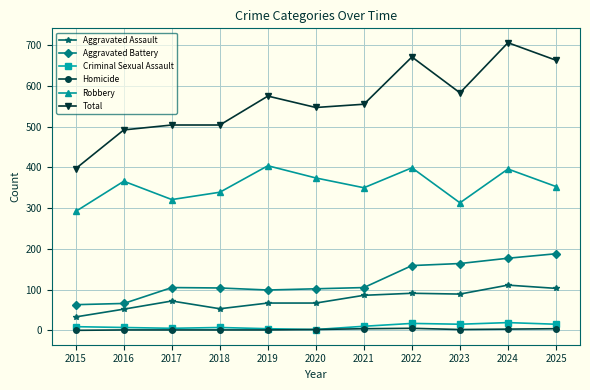

True or false: Robbery has more than 2 interior local peaks.

True